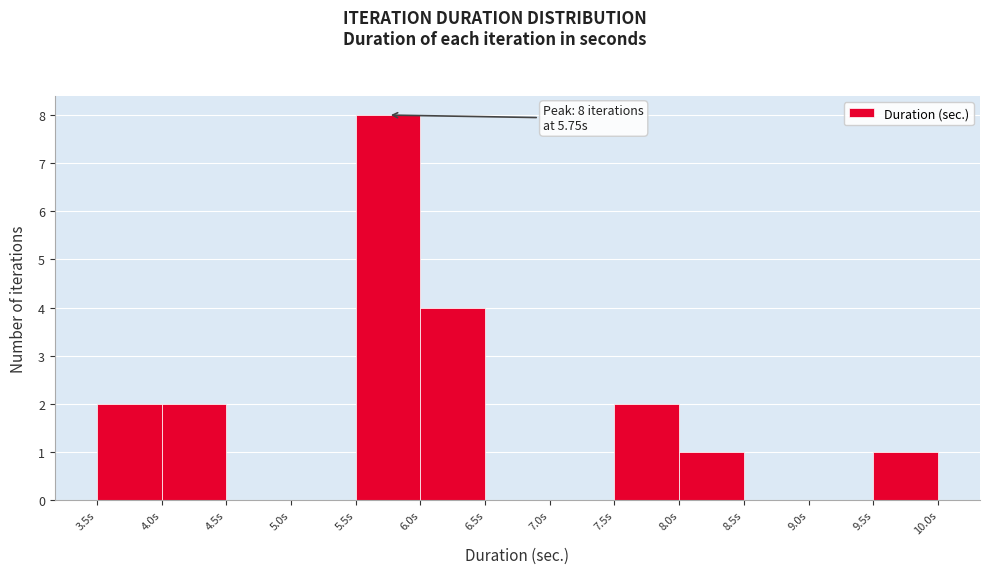

Which range on the x-axis has the tallest bar?

5.5 to 6.0